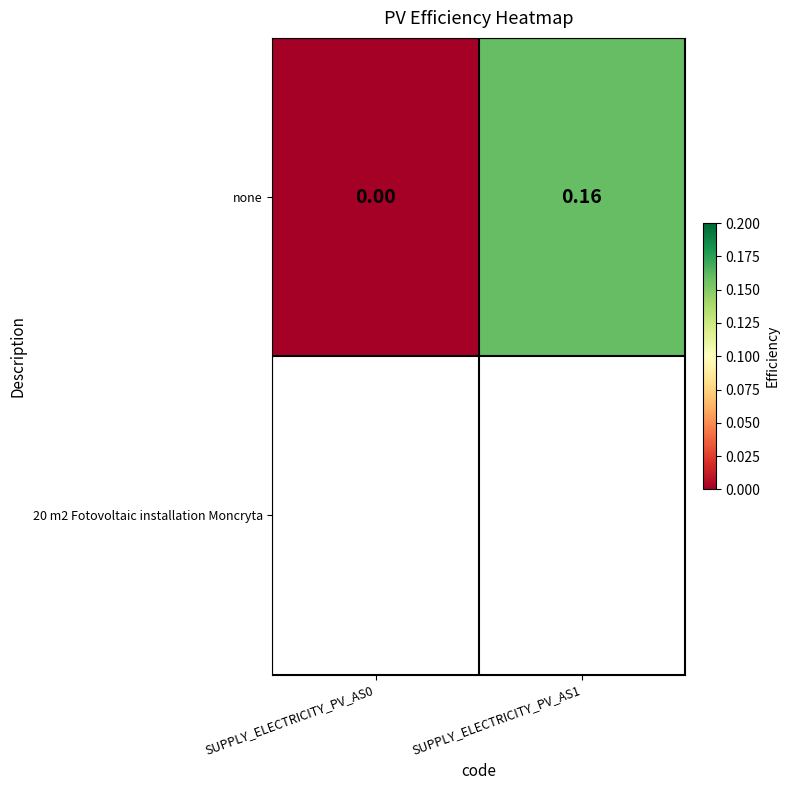

What is the change in value from SUPPLY_ELECTRICITY_PV_AS0 to SUPPLY_ELECTRICITY_PV_AS1?

+0.2